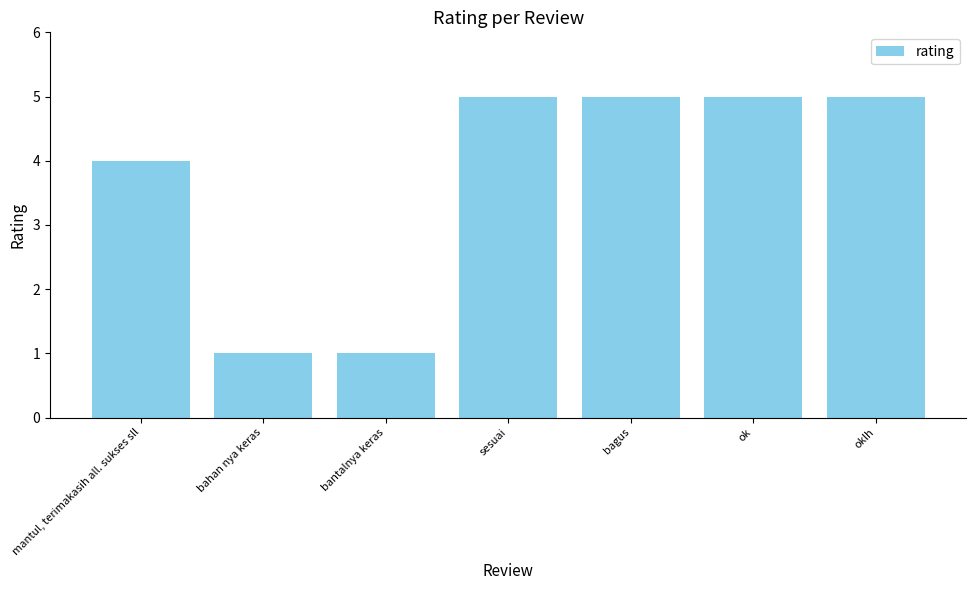

What is the maximum value shown in the chart?

5